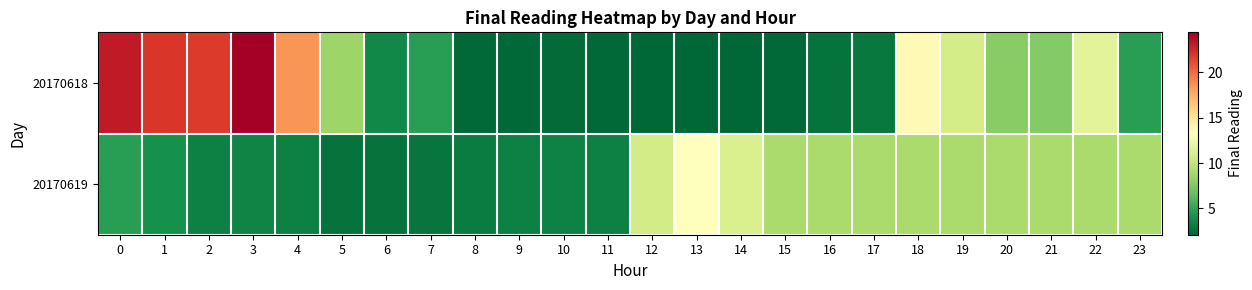

Which category has the highest value across all series?

3